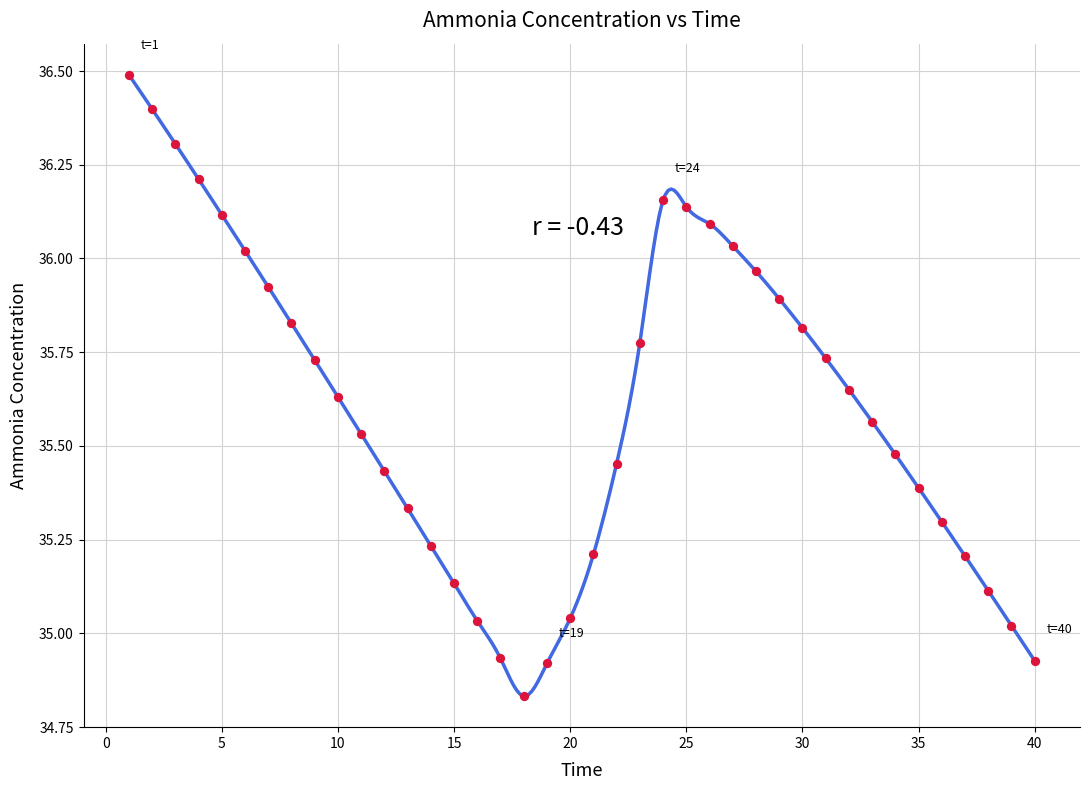

What is the range of Y values (max minus min)?

1.7